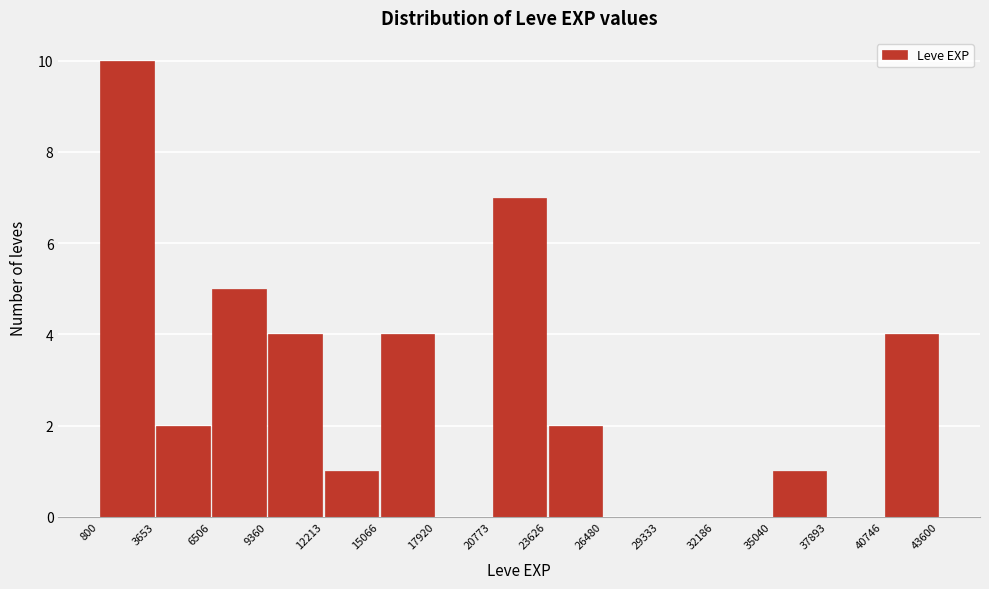

Which range on the x-axis has the tallest bar?

800 to 3653